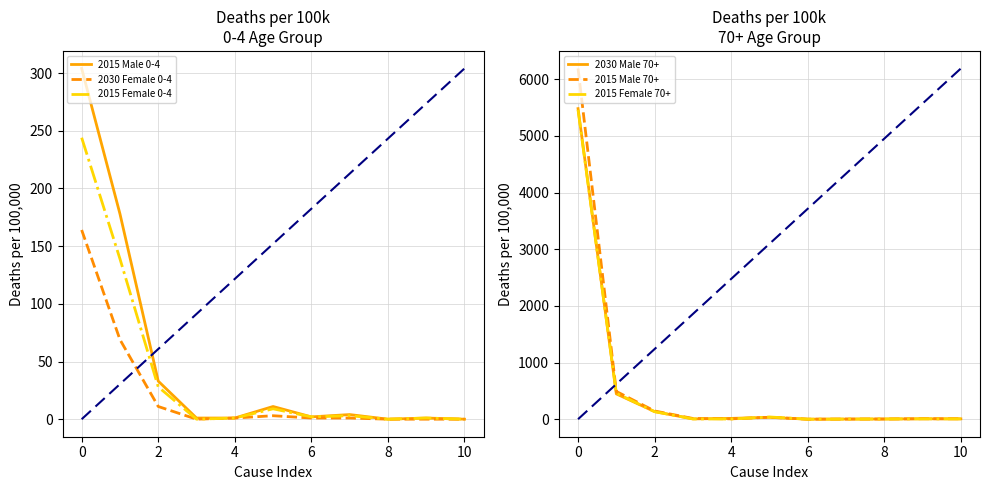

How many lines are shown in the chart?

6